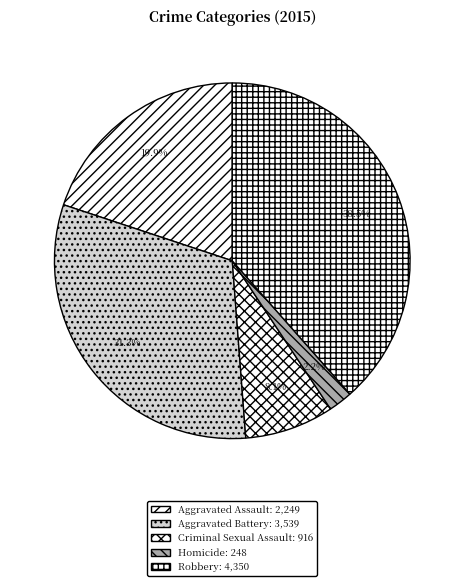

The Aggravated Assault slice represents 20% of the pie. True or false?

True